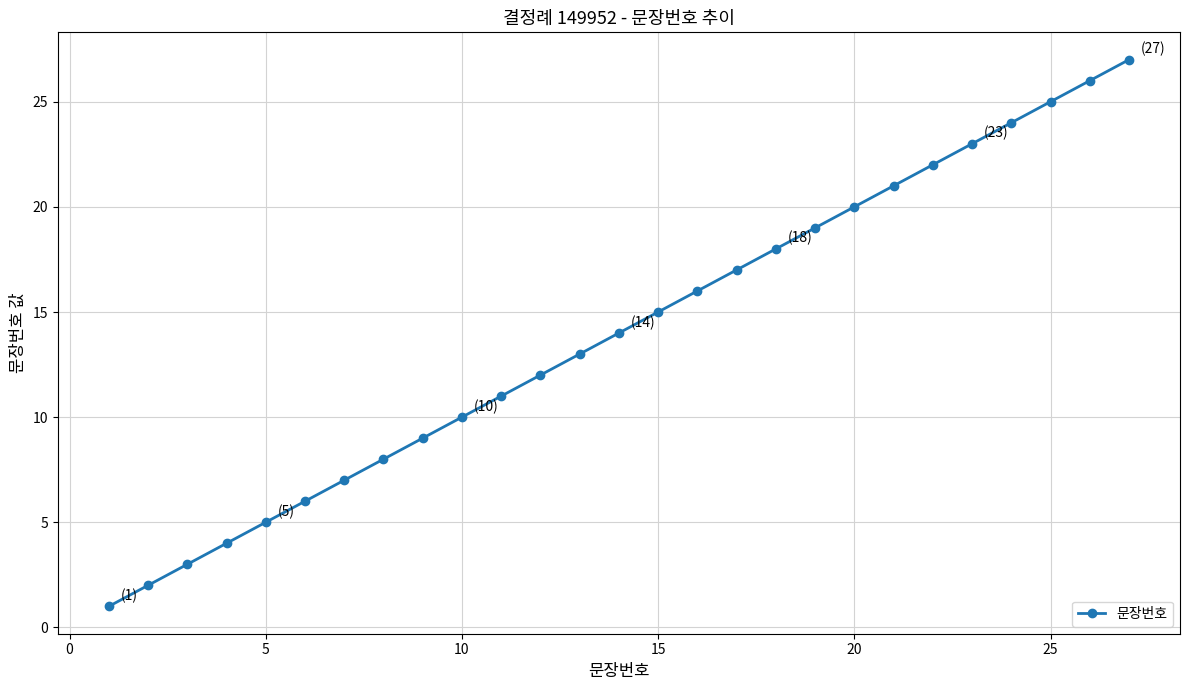

What is the difference between the maximum and minimum values?

26